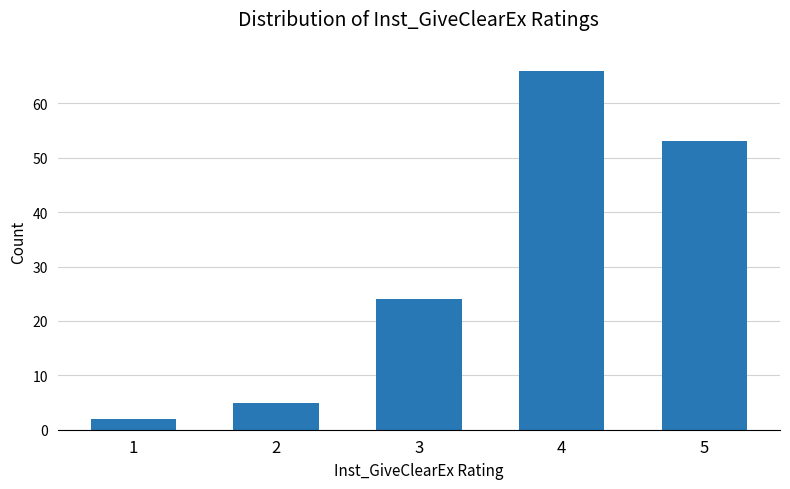

Reading left to right, extract all data points from this chart.

2	5	24	66	53